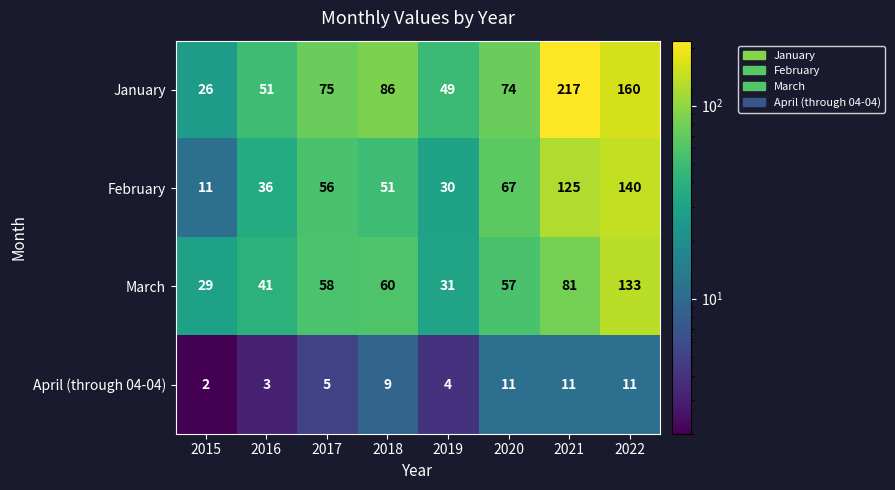

How many April (through 04-04) values are between 4 and 11?

6